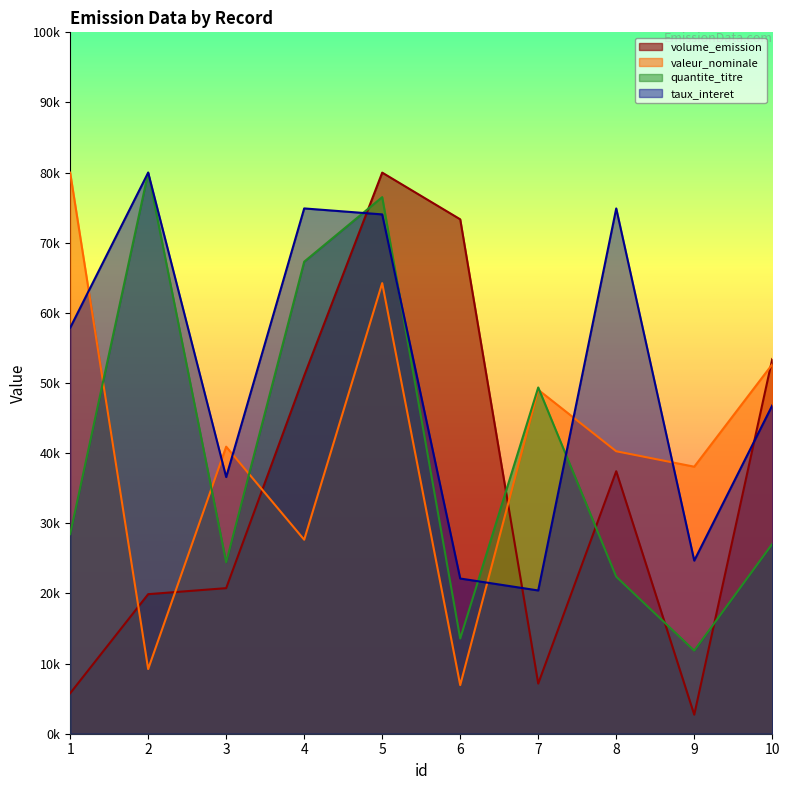

True or false: quantite_titre has a value of 32381.5 at 5.

False